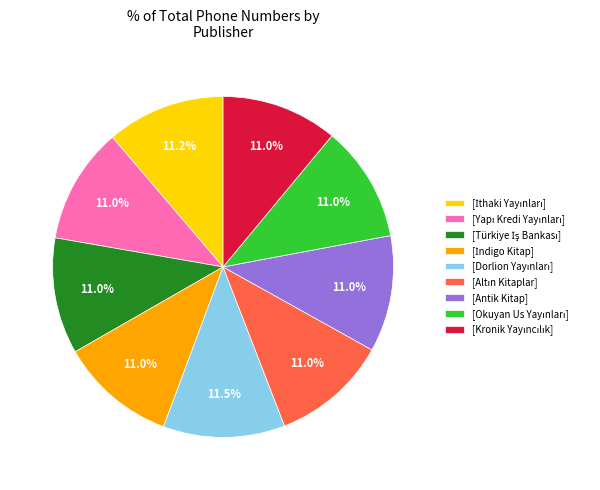

Is there a majority slice in this chart?

No